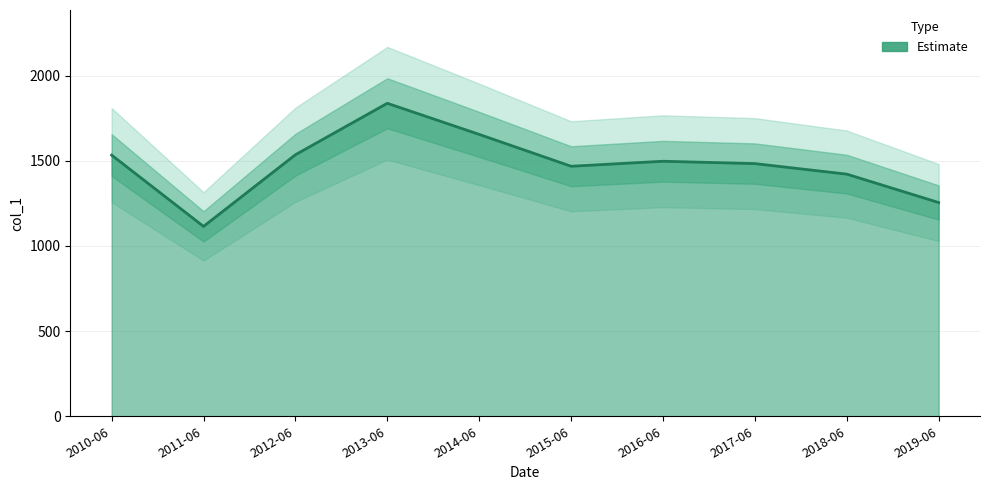

Rank the categories by value from lowest to highest.

2011-06, 2019-06, 2018-06, 2015-06, 2017-06, 2016-06, 2010-06, 2012-06, 2014-06, 2013-06